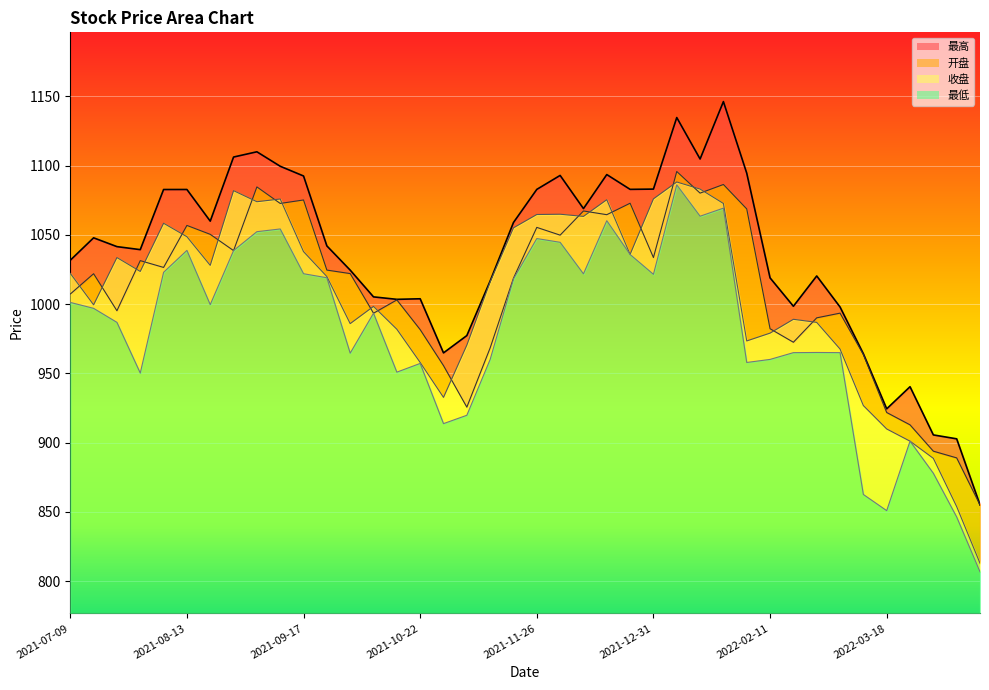

What are all the series names shown in the legend?

最高, 开盘, 收盘, 最低